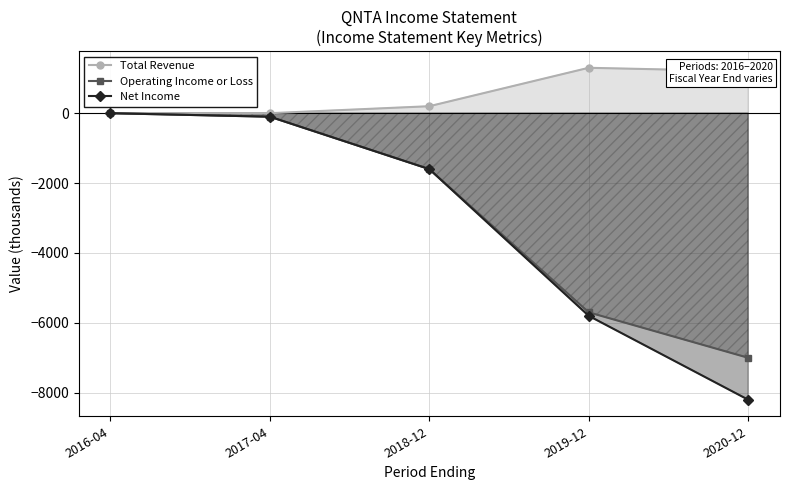

What is the approximate value of Total Revenue at 2020-12?

1200